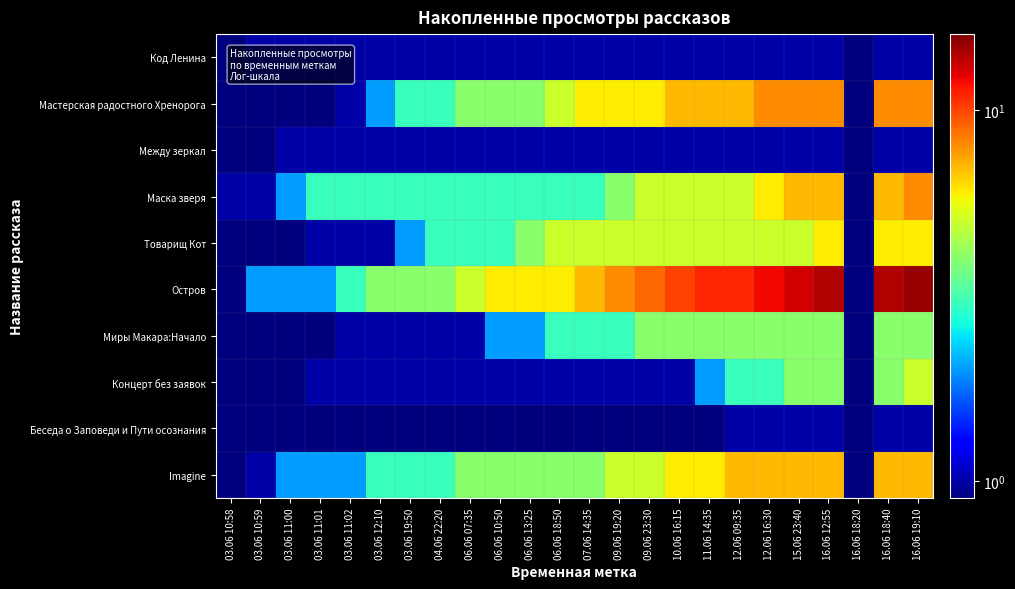

Reading left to right, what are all the values shown in this chart?

Код Ленина: 03.06 10:58=0.1	03.06 10:59=1.0	03.06 11:00=1.0	03.06 11:01=1.0	03.06 11:02=1.0	03.06 12:10=1.0	03.06 19:50=1.0	04.06 22:20=1.0	06.06 07:35=1.0	06.06 10:50=1.0	06.06 13:25=1.0	06.06 18:50=1.0	07.06 14:35=1.0	09.06 19:20=1.0	09.06 23:30=1.0	10.06 16:15=1.0	11.06 14:35=1.0	12.06 09:35=1.0	12.06 16:30=1.0	15.06 23:40=1.0	16.06 12:55=1.0	16.06 18:20=0.1	16.06 18:40=1.0	16.06 19:10=1.0
Мастерская радостного Хренорога: 03.06 10:58=0.1	03.06 10:59=0.1	03.06 11:00=0.1	03.06 11:01=0.1	03.06 11:02=1.0	03.06 12:10=2.0	03.06 19:50=3.0	04.06 22:20=3.0	06.06 07:35=4.0	06.06 10:50=4.0	06.06 13:25=4.0	06.06 18:50=5.0	07.06 14:35=6.0	09.06 19:20=6.0	09.06 23:30=6.0	10.06 16:15=7.0	11.06 14:35=7.0	12.06 09:35=7.0	12.06 16:30=8.0	15.06 23:40=8.0	16.06 12:55=8.0	16.06 18:20=0.1	16.06 18:40=8.0	16.06 19:10=8.0
Между зеркал: 03.06 10:58=0.1	03.06 10:59=0.1	03.06 11:00=1.0	03.06 11:01=1.0	03.06 11:02=1.0	03.06 12:10=1.0	03.06 19:50=1.0	04.06 22:20=1.0	06.06 07:35=1.0	06.06 10:50=1.0	06.06 13:25=1.0	06.06 18:50=1.0	07.06 14:35=1.0	09.06 19:20=1.0	09.06 23:30=1.0	10.06 16:15=1.0	11.06 14:35=1.0	12.06 09:35=1.0	12.06 16:30=1.0	15.06 23:40=1.0	16.06 12:55=1.0	16.06 18:20=0.1	16.06 18:40=1.0	16.06 19:10=1.0
Маска зверя: 03.06 10:58=1.0	03.06 10:59=1.0	03.06 11:00=2.0	03.06 11:01=3.0	03.06 11:02=3.0	03.06 12:10=3.0	03.06 19:50=3.0	04.06 22:20=3.0	06.06 07:35=3.0	06.06 10:50=3.0	06.06 13:25=3.0	06.06 18:50=3.0	07.06 14:35=3.0	09.06 19:20=4.0	09.06 23:30=5.0	10.06 16:15=5.0	11.06 14:35=5.0	12.06 09:35=5.0	12.06 16:30=6.0	15.06 23:40=7.0	16.06 12:55=7.0	16.06 18:20=0.1	16.06 18:40=7.0	16.06 19:10=8.0
Товарищ Кот: 03.06 10:58=0.1	03.06 10:59=0.1	03.06 11:00=0.1	03.06 11:01=1.0	03.06 11:02=1.0	03.06 12:10=1.0	03.06 19:50=2.0	04.06 22:20=3.0	06.06 07:35=3.0	06.06 10:50=3.0	06.06 13:25=4.0	06.06 18:50=5.0	07.06 14:35=5.0	09.06 19:20=5.0	09.06 23:30=5.0	10.06 16:15=5.0	11.06 14:35=5.0	12.06 09:35=5.0	12.06 16:30=5.0	15.06 23:40=5.0	16.06 12:55=6.0	16.06 18:20=0.1	16.06 18:40=6.0	16.06 19:10=6.0
Остров: 03.06 10:58=0.1	03.06 10:59=2.0	03.06 11:00=2.0	03.06 11:01=2.0	03.06 11:02=3.0	03.06 12:10=4.0	03.06 19:50=4.0	04.06 22:20=4.0	06.06 07:35=5.0	06.06 10:50=6.0	06.06 13:25=6.0	06.06 18:50=6.0	07.06 14:35=7.0	09.06 19:20=8.0	09.06 23:30=9.0	10.06 16:15=10.0	11.06 14:35=11.0	12.06 09:35=11.0	12.06 16:30=12.0	15.06 23:40=13.0	16.06 12:55=14.0	16.06 18:20=0.1	16.06 18:40=14.0	16.06 19:10=15.0
Миры Макара:Начало: 03.06 10:58=0.1	03.06 10:59=0.1	03.06 11:00=0.1	03.06 11:01=0.1	03.06 11:02=1.0	03.06 12:10=1.0	03.06 19:50=1.0	04.06 22:20=1.0	06.06 07:35=1.0	06.06 10:50=2.0	06.06 13:25=2.0	06.06 18:50=3.0	07.06 14:35=3.0	09.06 19:20=3.0	09.06 23:30=4.0	10.06 16:15=4.0	11.06 14:35=4.0	12.06 09:35=4.0	12.06 16:30=4.0	15.06 23:40=4.0	16.06 12:55=4.0	16.06 18:20=0.1	16.06 18:40=4.0	16.06 19:10=4.0
Концерт без заявок: 03.06 10:58=0.1	03.06 10:59=0.1	03.06 11:00=0.1	03.06 11:01=1.0	03.06 11:02=1.0	03.06 12:10=1.0	03.06 19:50=1.0	04.06 22:20=1.0	06.06 07:35=1.0	06.06 10:50=1.0	06.06 13:25=1.0	06.06 18:50=1.0	07.06 14:35=1.0	09.06 19:20=1.0	09.06 23:30=1.0	10.06 16:15=1.0	11.06 14:35=2.0	12.06 09:35=3.0	12.06 16:30=3.0	15.06 23:40=4.0	16.06 12:55=4.0	16.06 18:20=0.1	16.06 18:40=4.0	16.06 19:10=5.0
Беседа о Заповеди и Пути осознания: 03.06 10:58=0.1	03.06 10:59=0.1	03.06 11:00=0.1	03.06 11:01=0.1	03.06 11:02=0.1	03.06 12:10=0.1	03.06 19:50=0.1	04.06 22:20=0.1	06.06 07:35=0.1	06.06 10:50=0.1	06.06 13:25=0.1	06.06 18:50=0.1	07.06 14:35=0.1	09.06 19:20=0.1	09.06 23:30=0.1	10.06 16:15=0.1	11.06 14:35=0.1	12.06 09:35=1.0	12.06 16:30=1.0	15.06 23:40=1.0	16.06 12:55=1.0	16.06 18:20=0.1	16.06 18:40=1.0	16.06 19:10=1.0
Imagine: 03.06 10:58=0.1	03.06 10:59=1.0	03.06 11:00=2.0	03.06 11:01=2.0	03.06 11:02=2.0	03.06 12:10=3.0	03.06 19:50=3.0	04.06 22:20=3.0	06.06 07:35=4.0	06.06 10:50=4.0	06.06 13:25=4.0	06.06 18:50=4.0	07.06 14:35=4.0	09.06 19:20=5.0	09.06 23:30=5.0	10.06 16:15=6.0	11.06 14:35=6.0	12.06 09:35=7.0	12.06 16:30=7.0	15.06 23:40=7.0	16.06 12:55=7.0	16.06 18:20=0.1	16.06 18:40=7.0	16.06 19:10=7.0